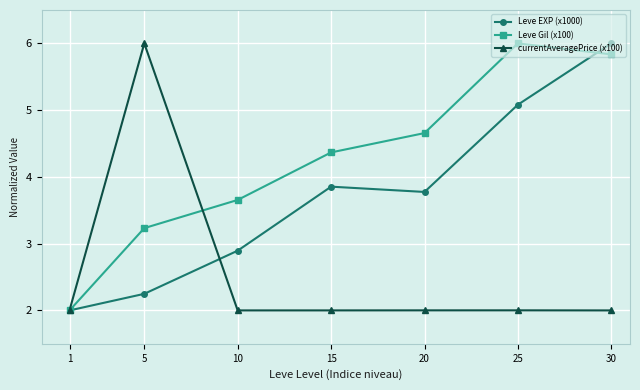

At which label does Leve Gil (x100) first exceed 4?

15